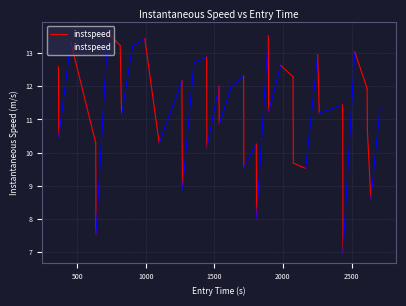

What is the greatest value displayed?

13.6